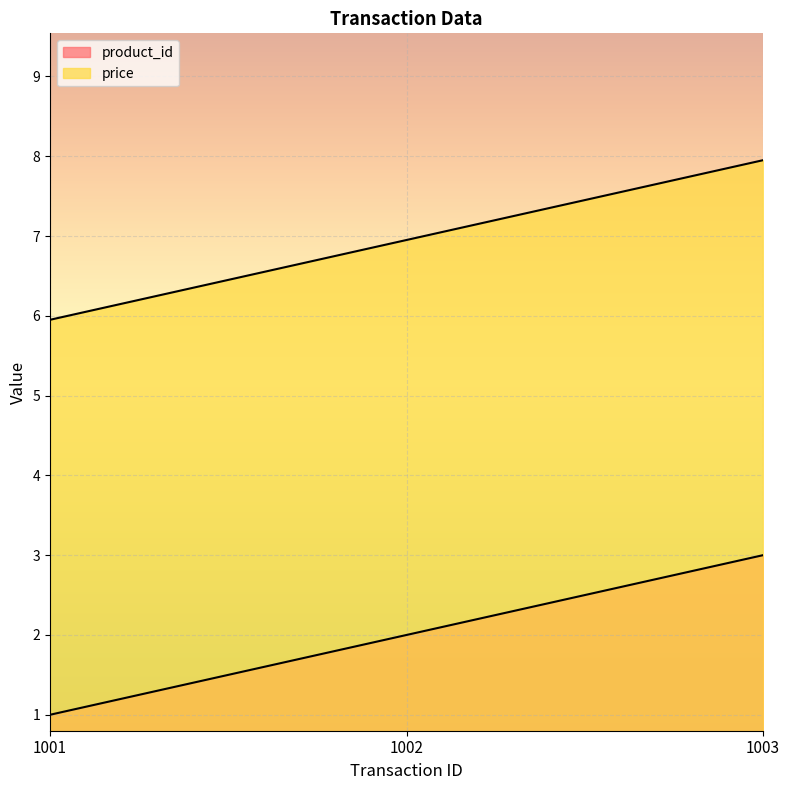

Between 1001 and 1002, which is larger?

1002